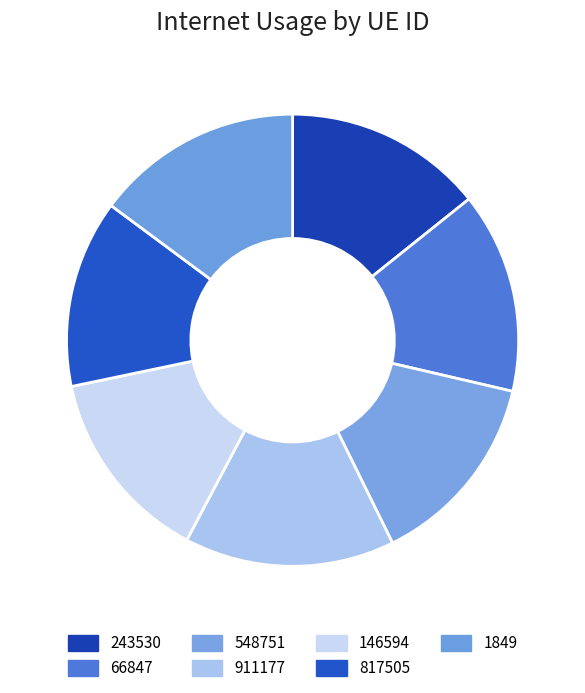

Is there any slice that represents more than half of the pie?

No